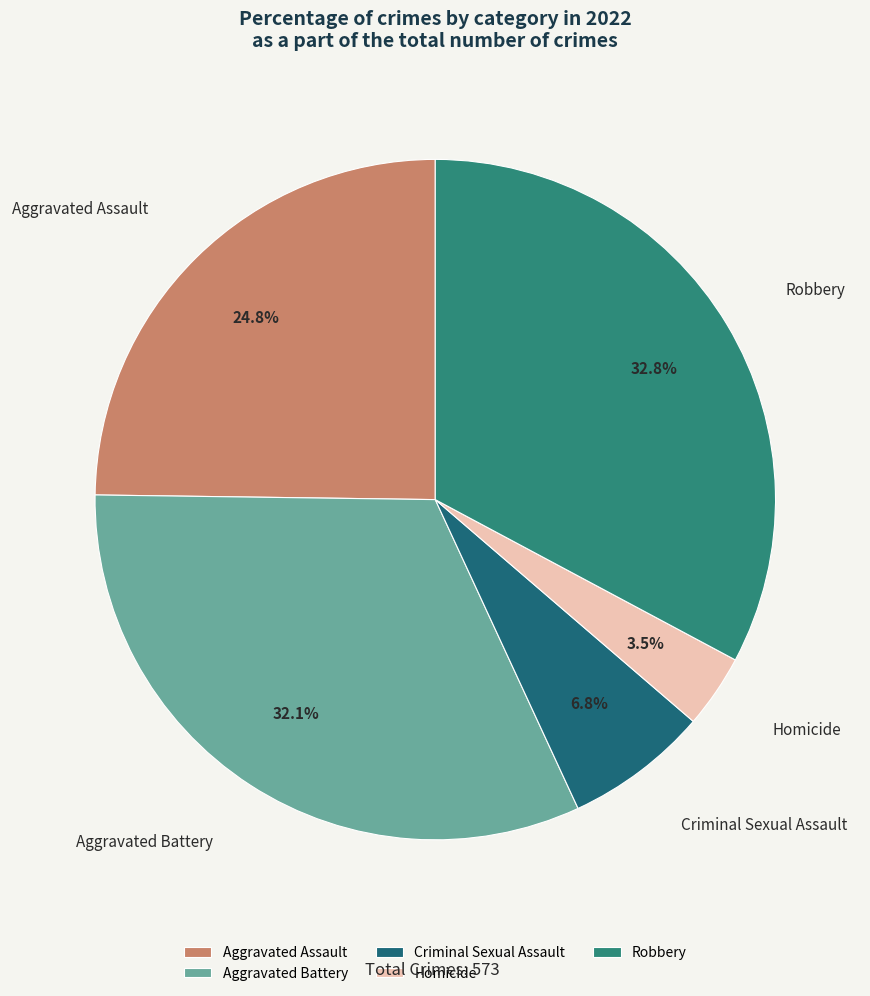

Is there a majority slice in this chart?

No